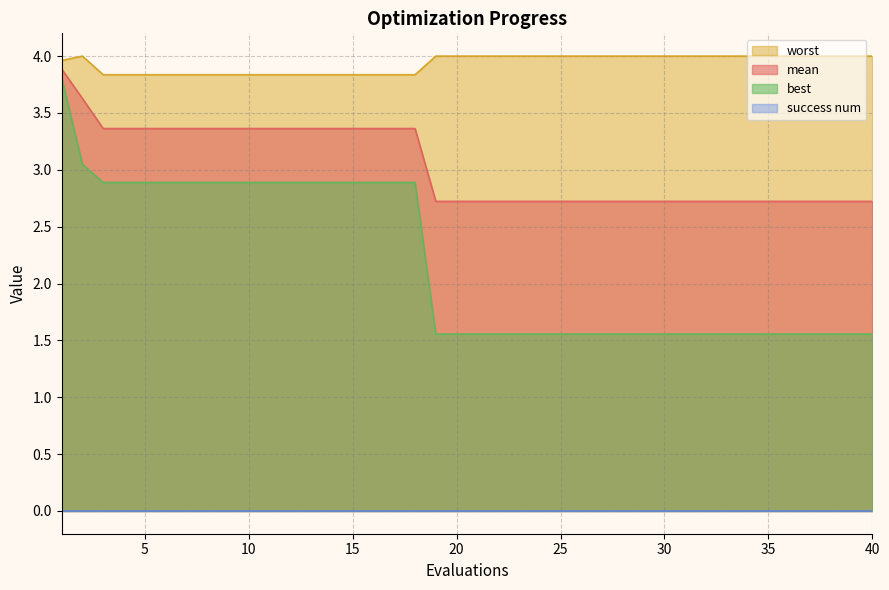

What is the lowest value of the mean series?

2.7